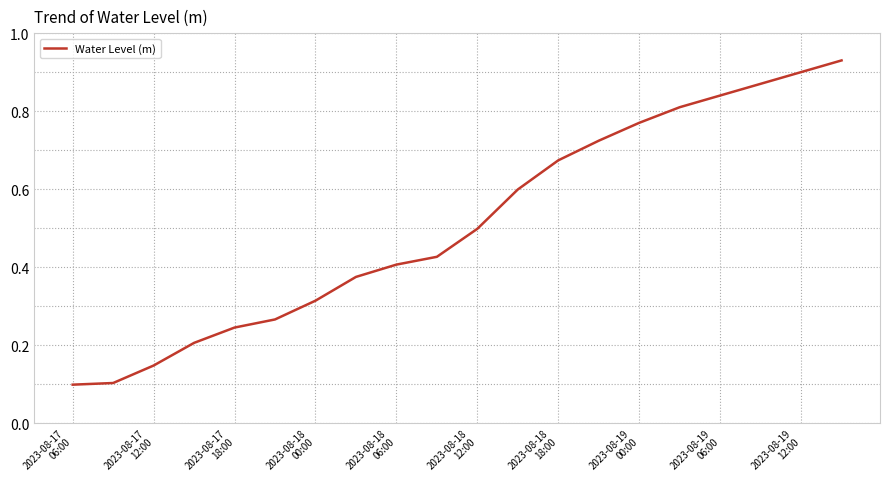

How many lines are shown in the chart?

1